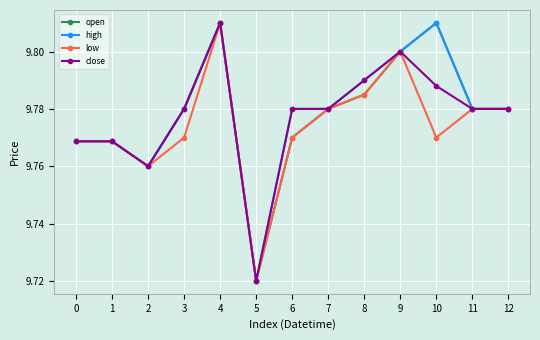

Which series has the largest total across all categories?

high